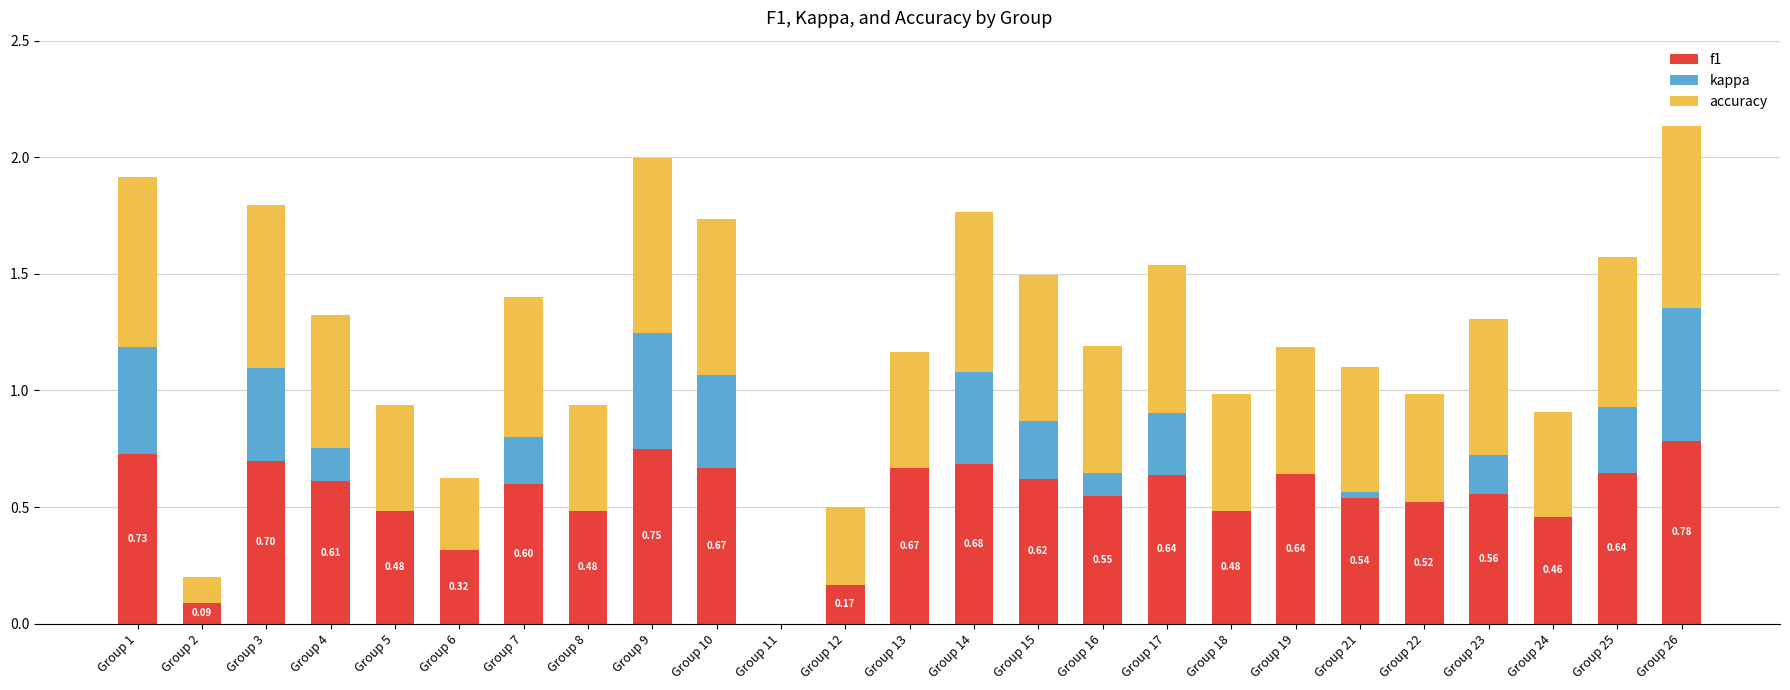

What is the total value across all series at Group 10?

1.7